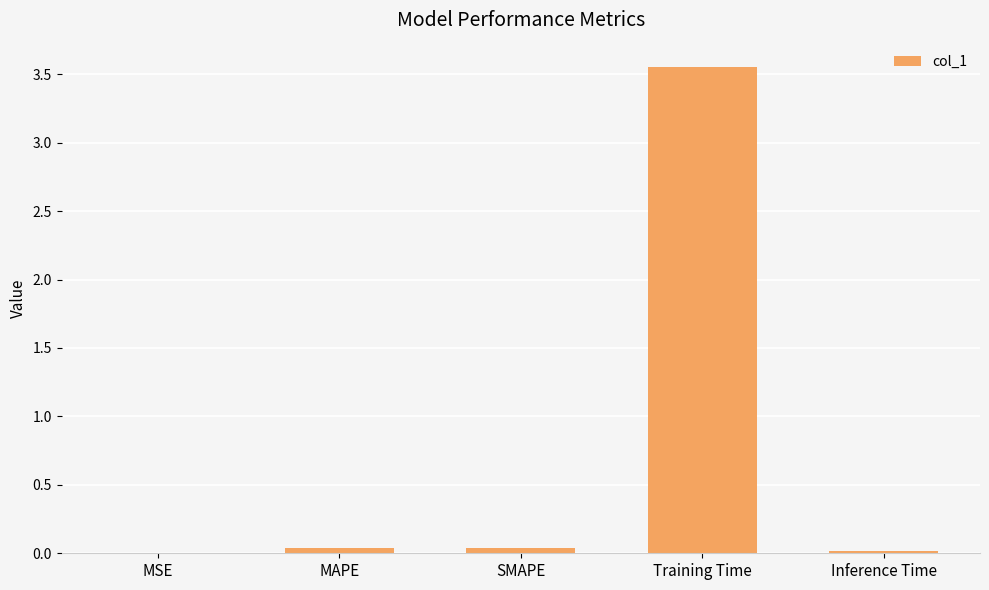

The chart shows a value of 2.2 at Training Time. True or false?

False